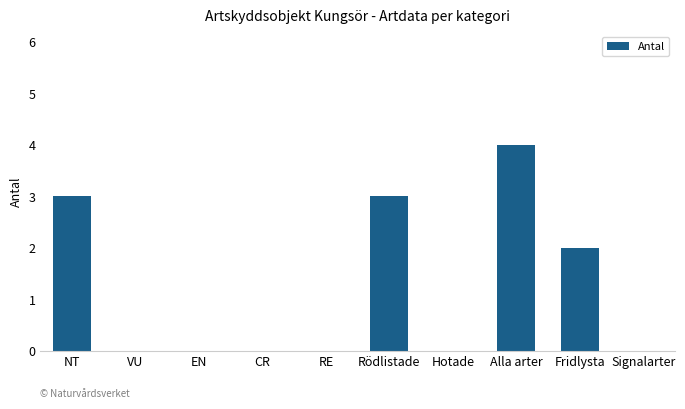

Which has a higher value, Fridlysta or Hotade?

Fridlysta